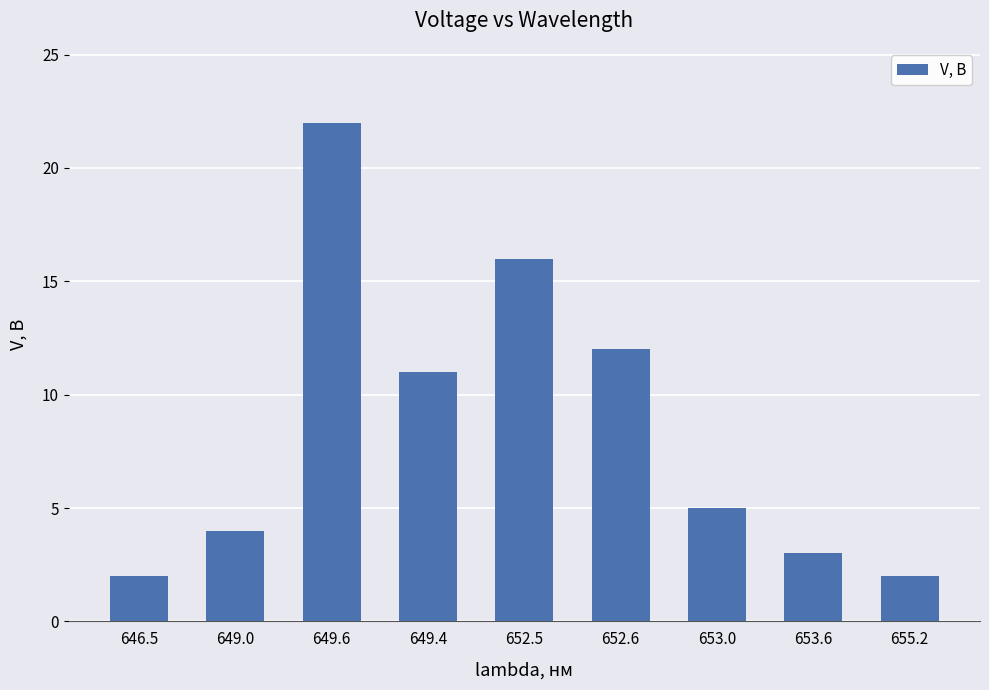

What position from the left is 646.5?

1